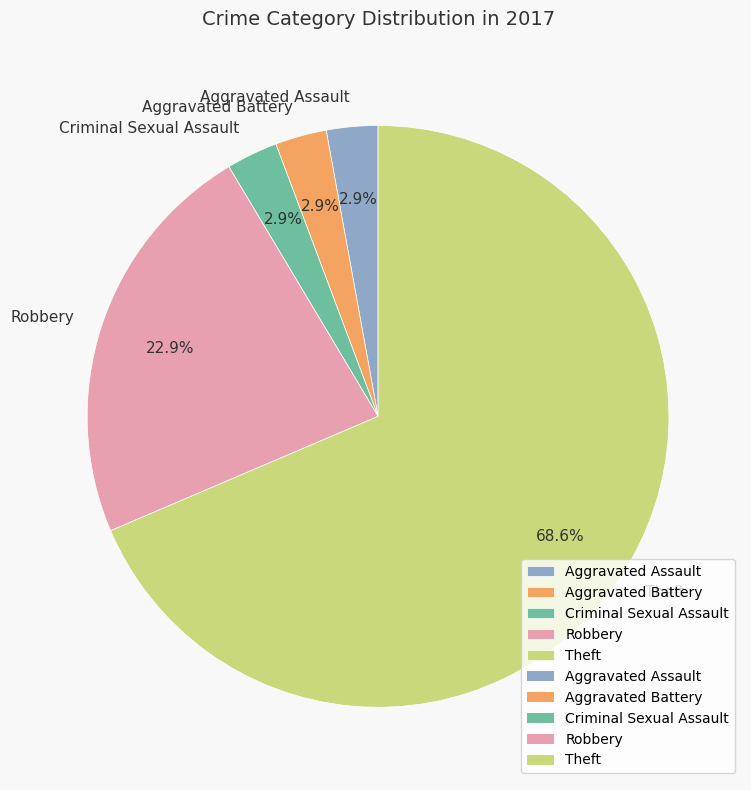

To the nearest percent, what is the difference between the Theft and Criminal Sexual Assault slice percentages?

66%